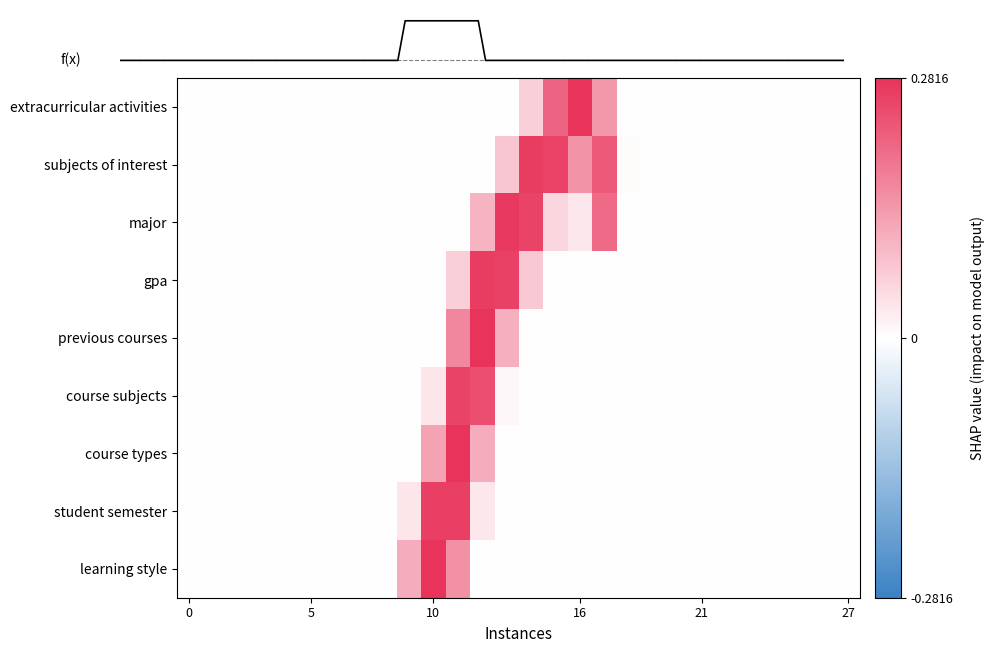

How many values in course types are above zero?

3